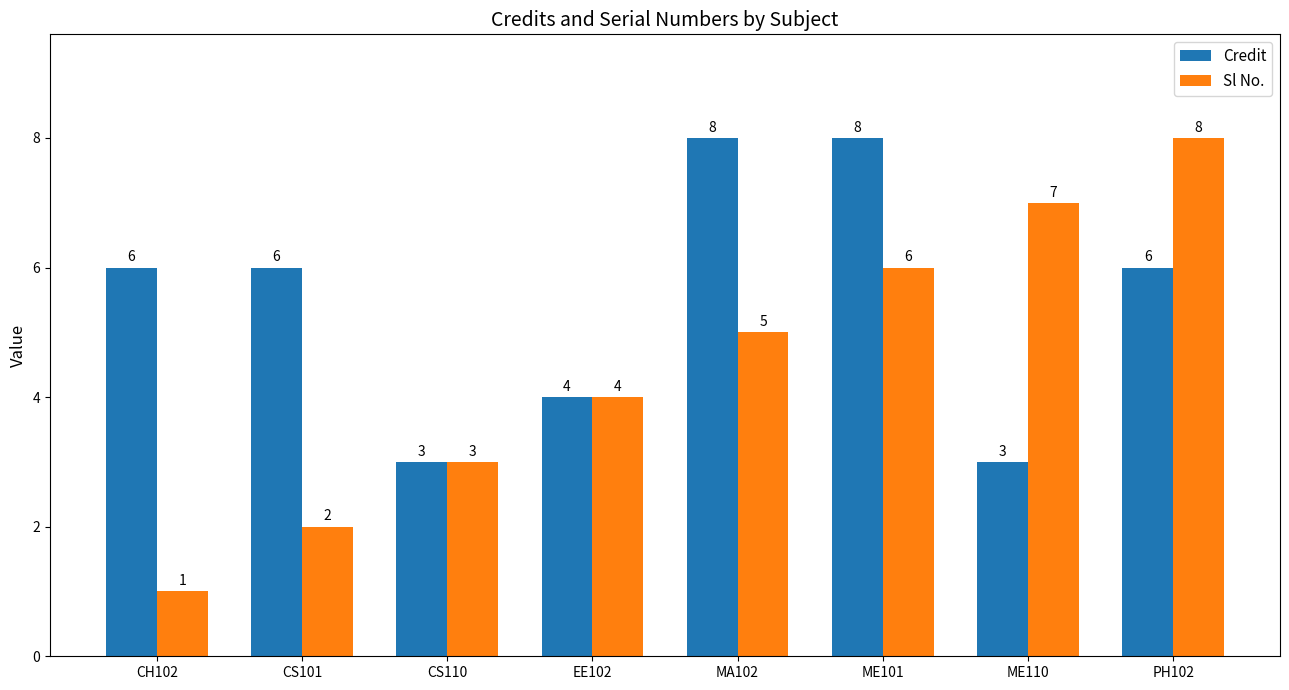

List the series in order of their overall mean, highest first.

Credit, Sl No.